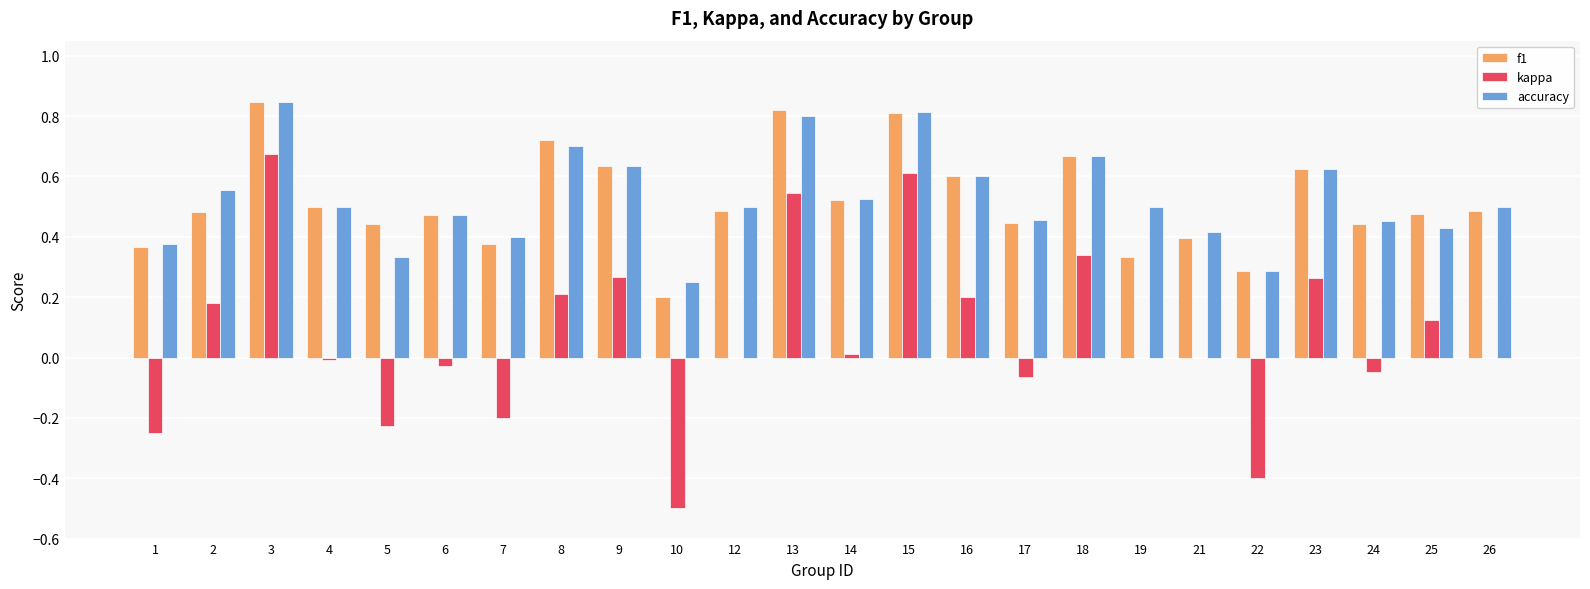

Are the bars grouped side by side (vs. stacked)?

Yes